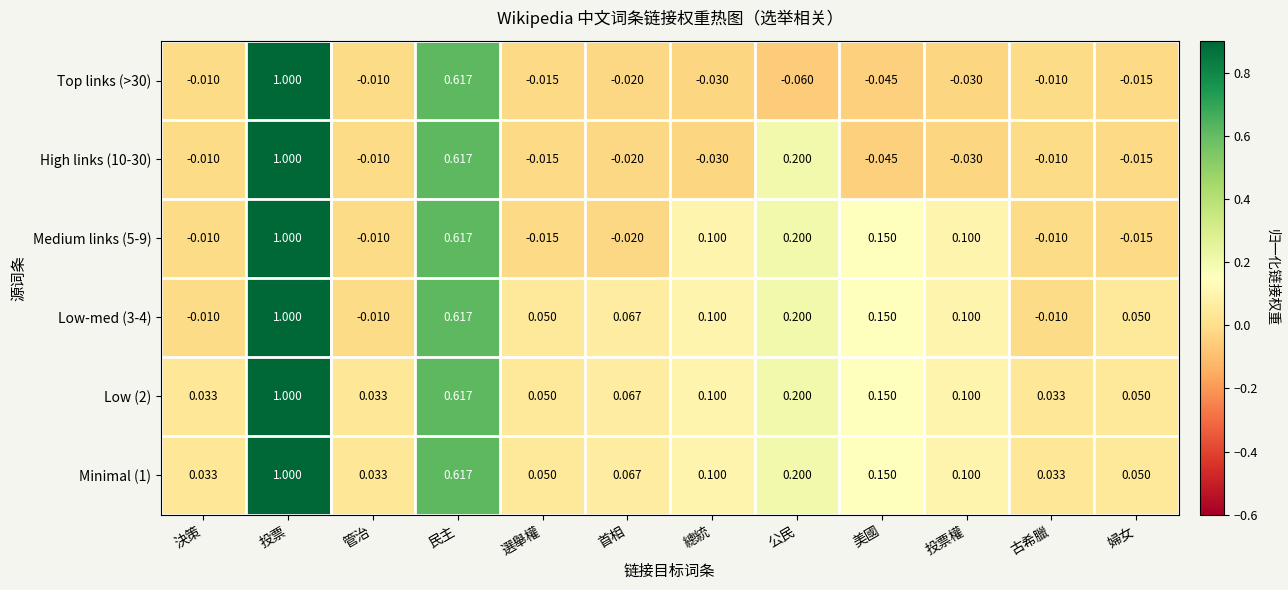

Where does the Low-med (3-4) series first go above 0?

投票